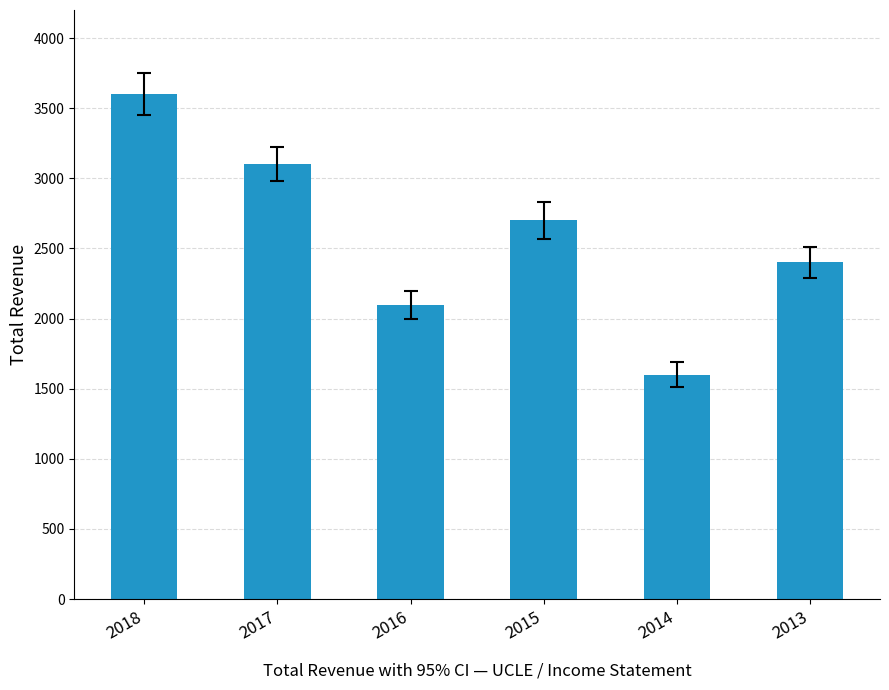

Approximately how many times larger is the value at 2013 compared to 2018?

0.7